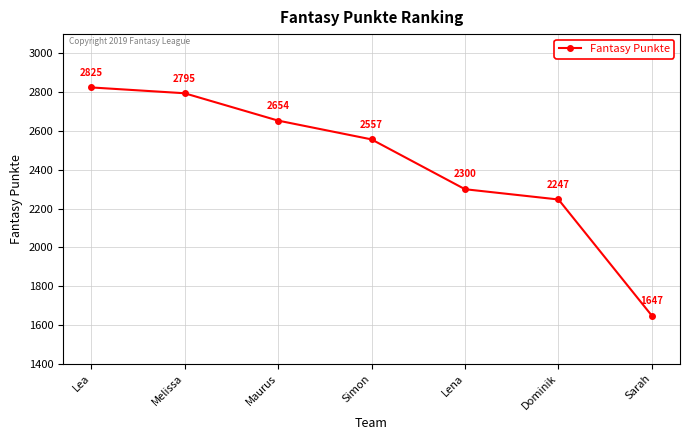

Reading left to right, what are all the values shown in this chart?

Lea=2825	Melissa=2795	Maurus=2654	Simon=2557	Lena=2300	Dominik=2247	Sarah=1647